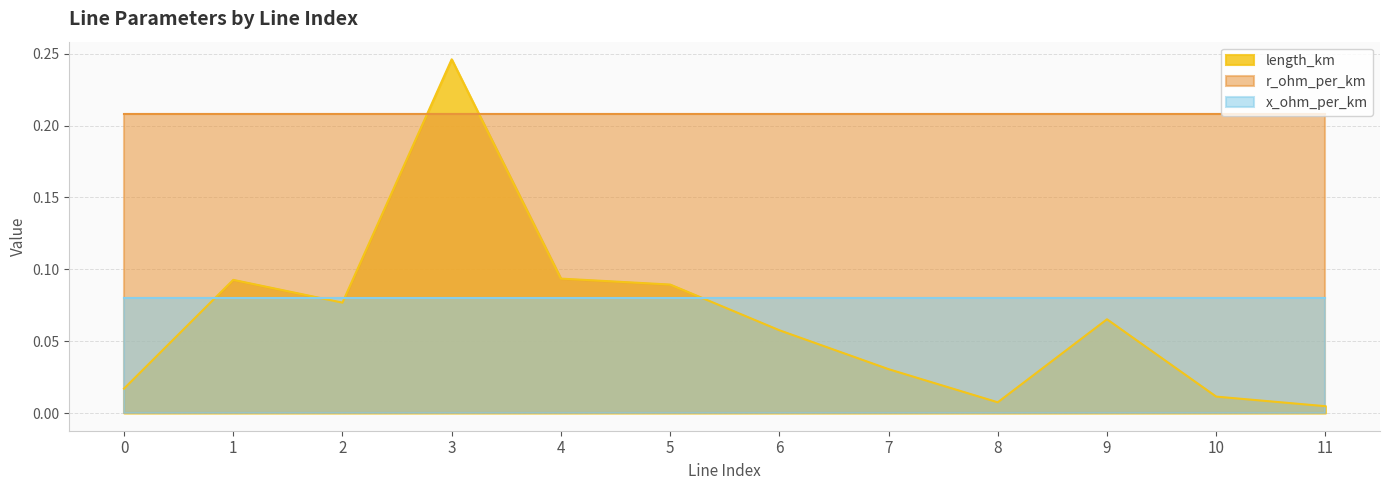

What is the difference between the highest and lowest values at 10?

0.2